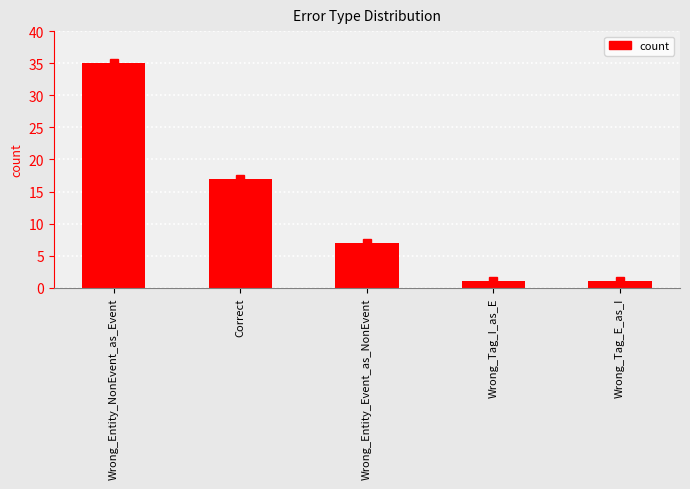

What is the smallest value displayed?

1